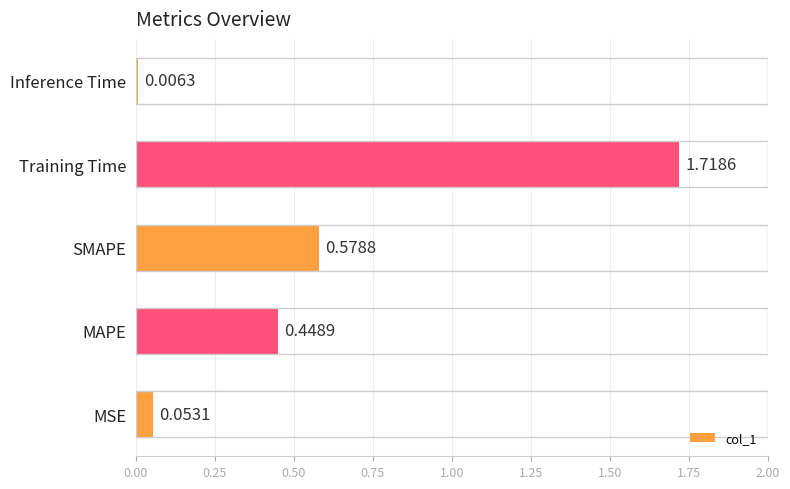

Count the number of data series in this chart.

1